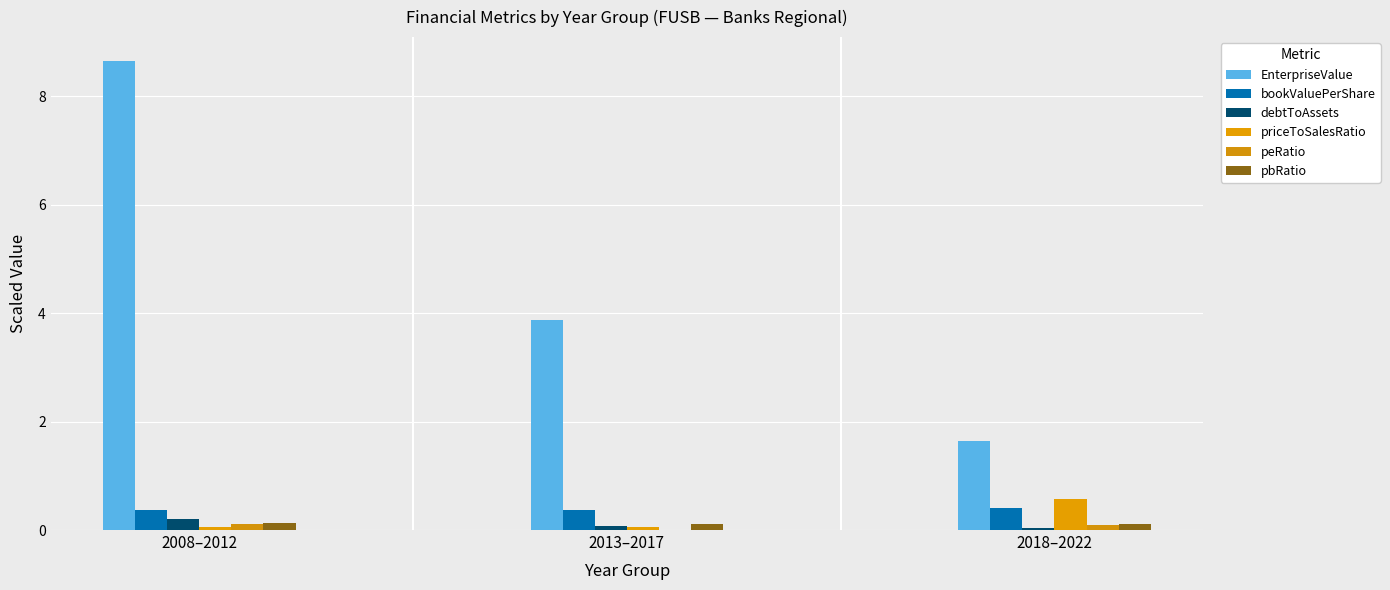

Is it true that bookValuePerShare equals 0.6 at 2013–2017?

False